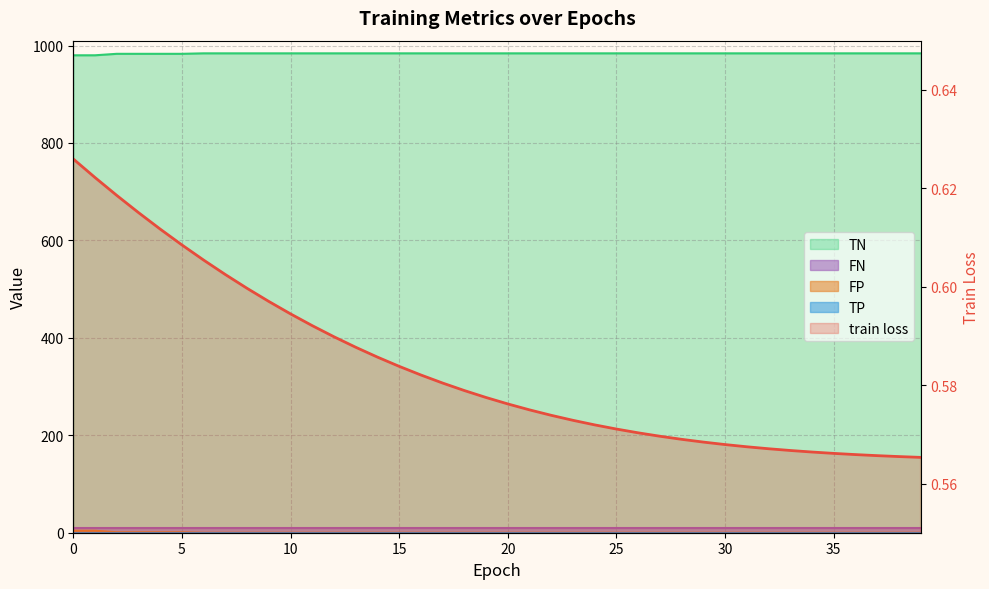

True or false: train loss and FP cross at least once.

True